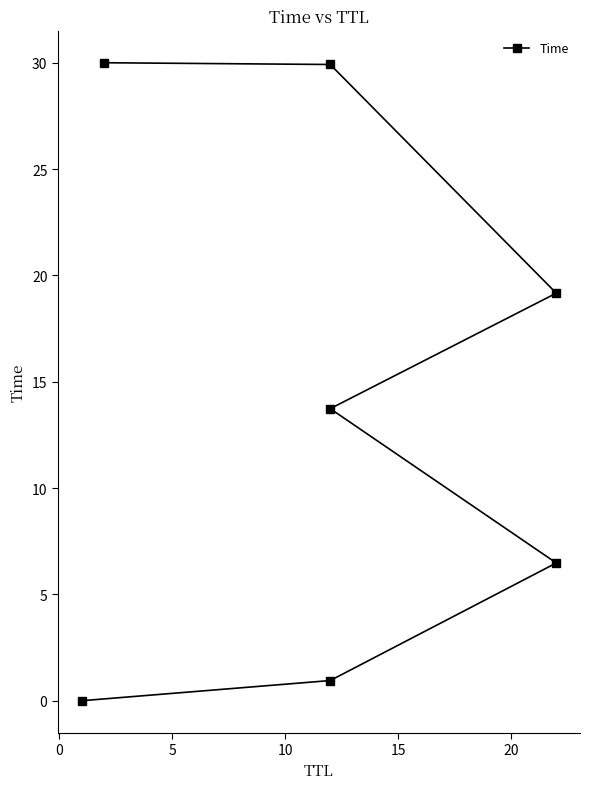

True or false: there are more than 0 points higher than both neighbors.

False